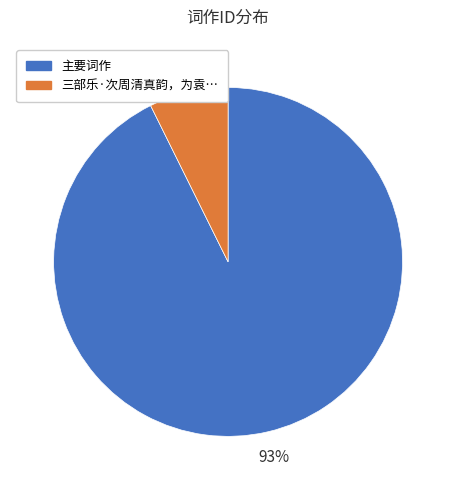

Does any single category account for the majority?

Yes